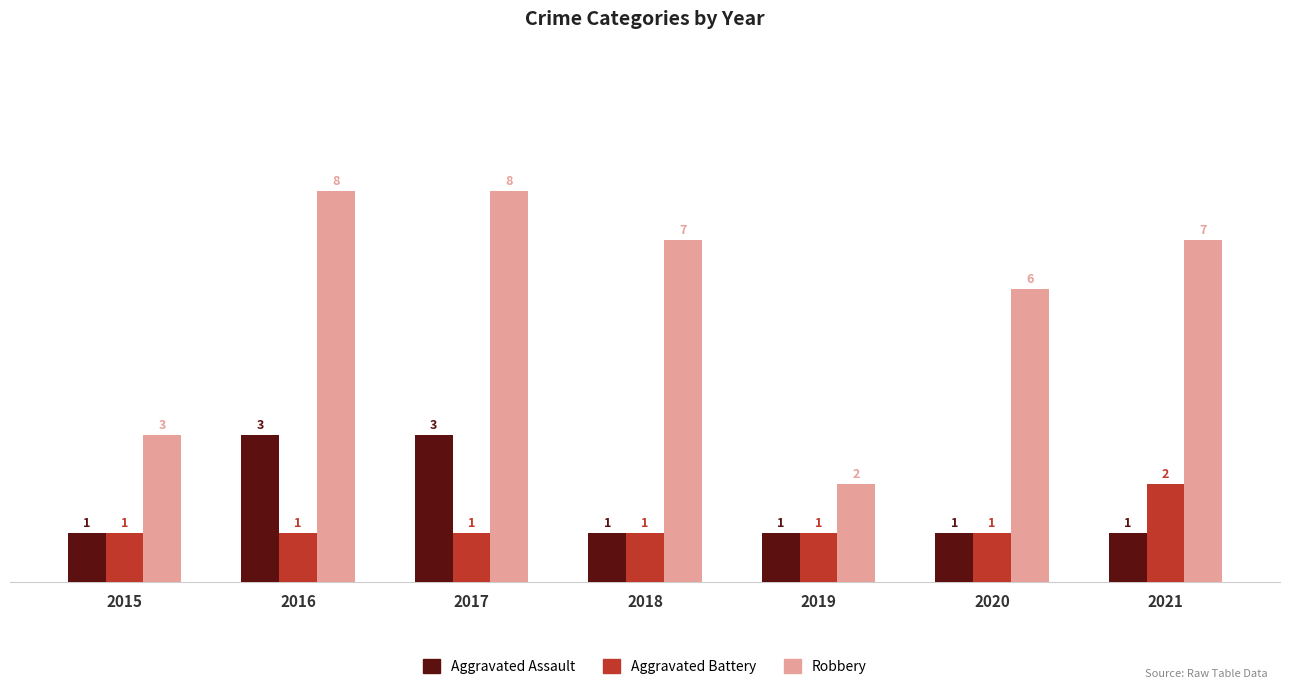

What is the sum of all Aggravated Assault values?

11